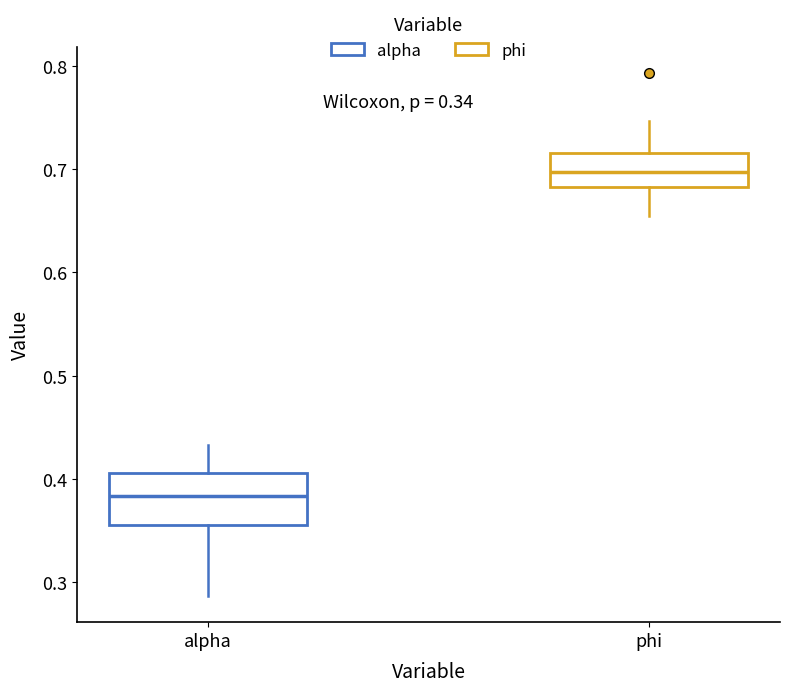

Which box's median line is the highest?

phi